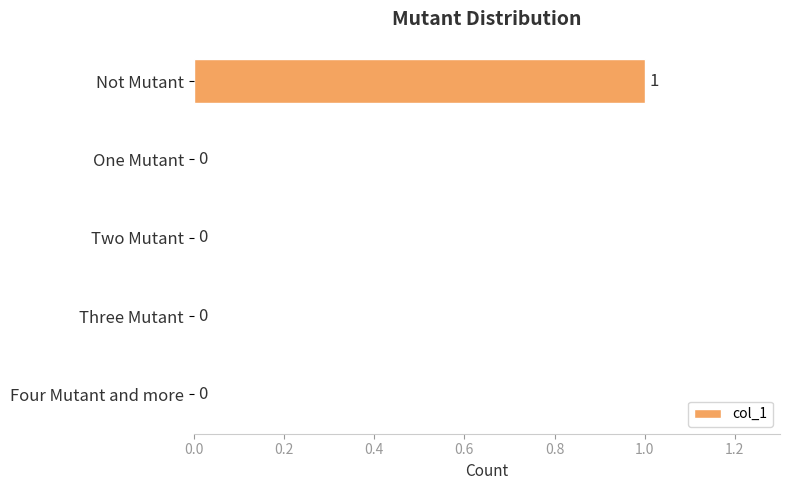

How many values are between 0 and 1?

5